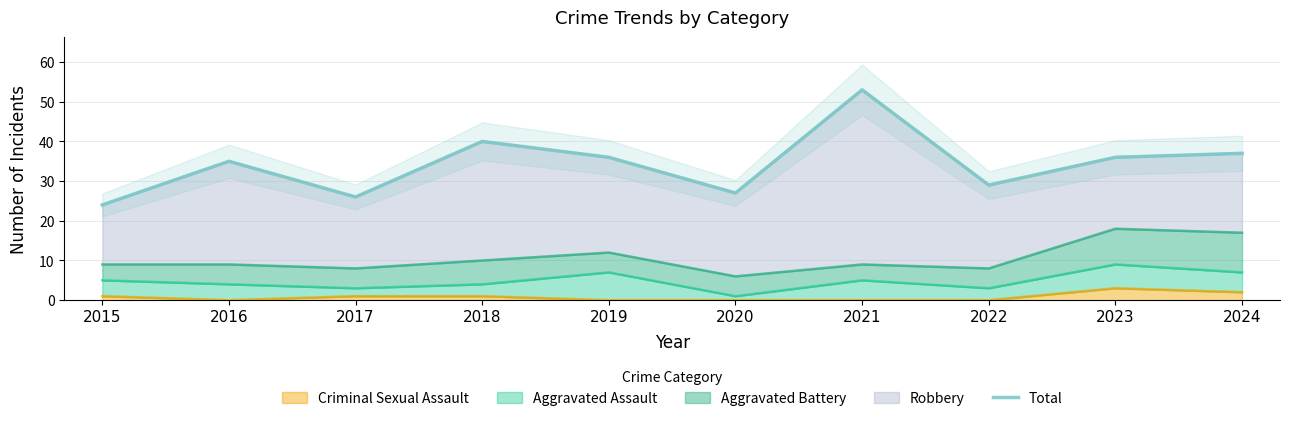

Does the chart display data point markers on the line(s)?

No